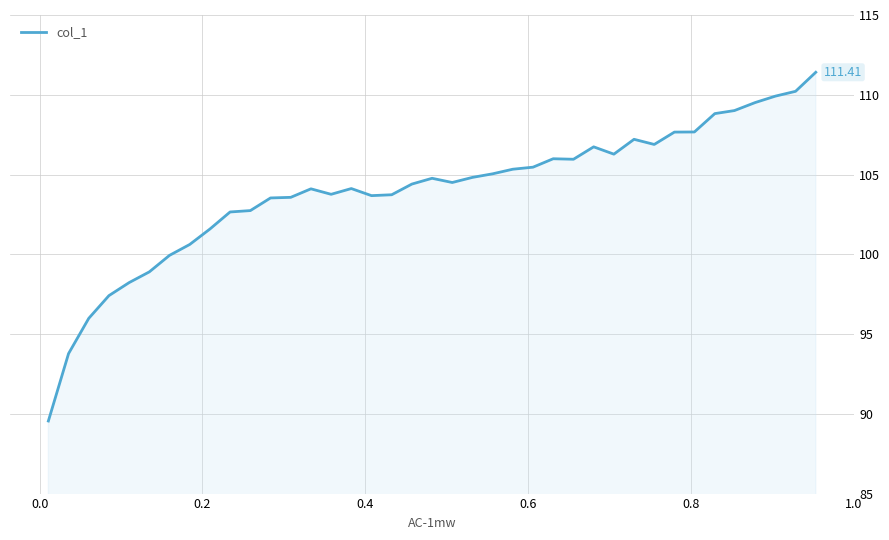

What is the difference between the maximum and minimum values?

21.9